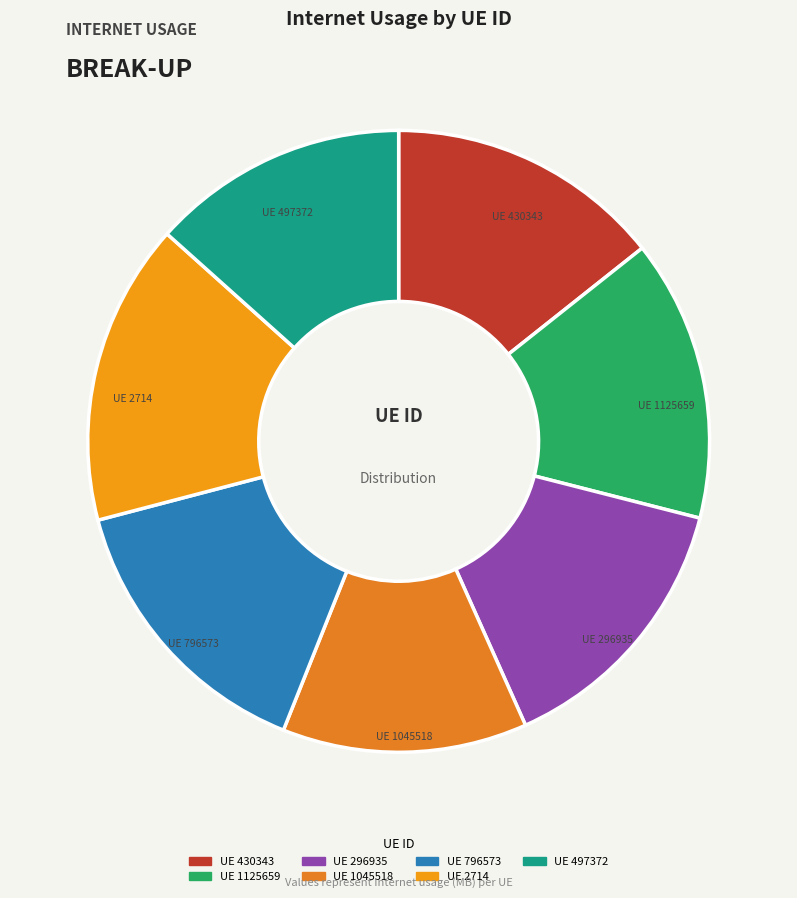

To the nearest percent, what is the average slice percentage?

14%